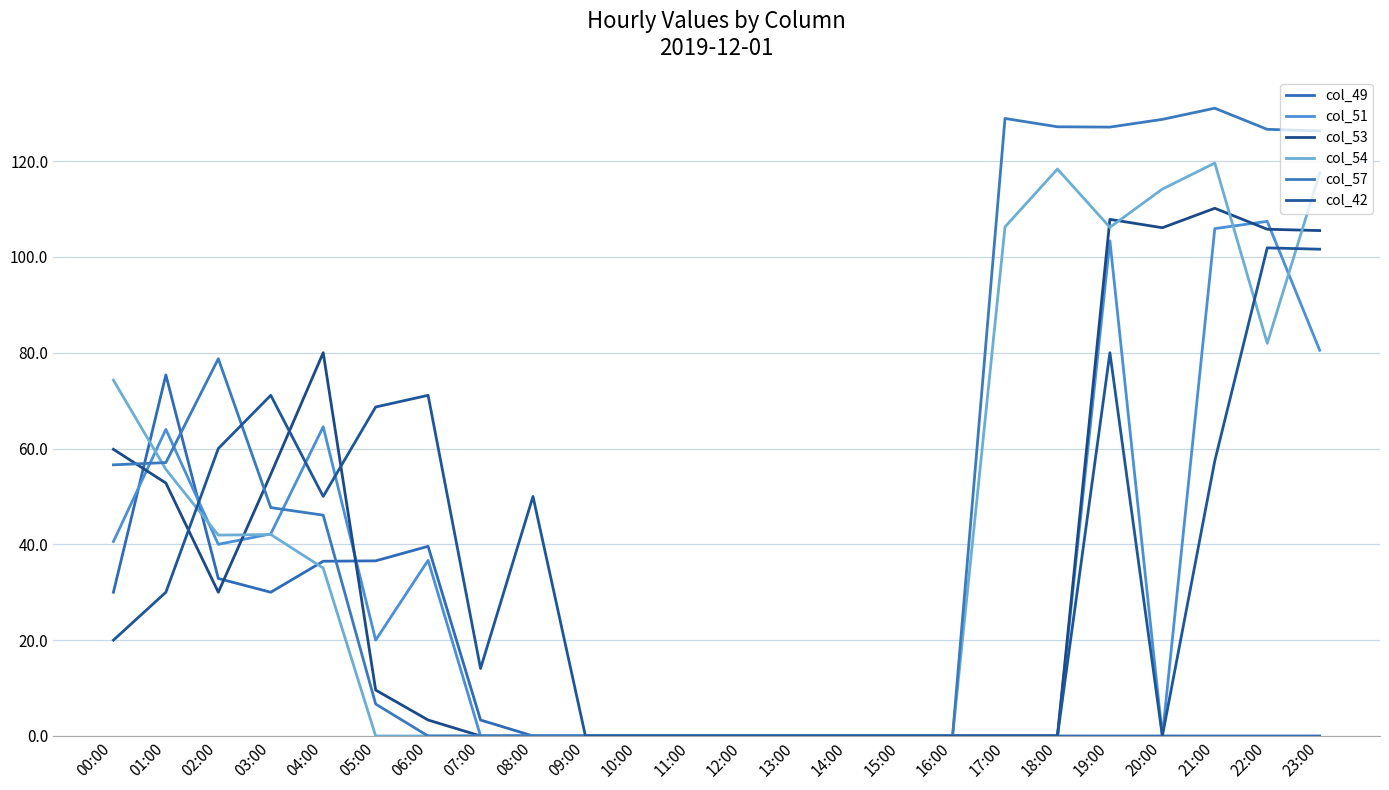

How many lines are shown in the chart?

6